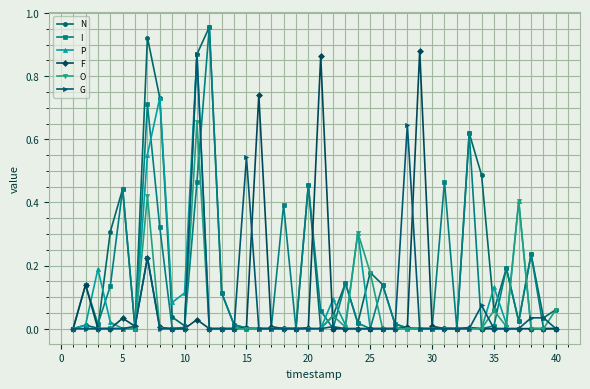

Is this an area chart (filled region under the line)?

No